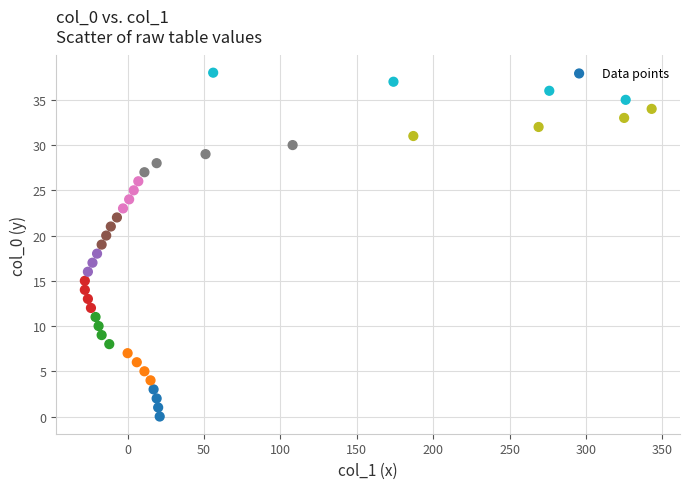

What is the range of Y values (max minus min)?

38